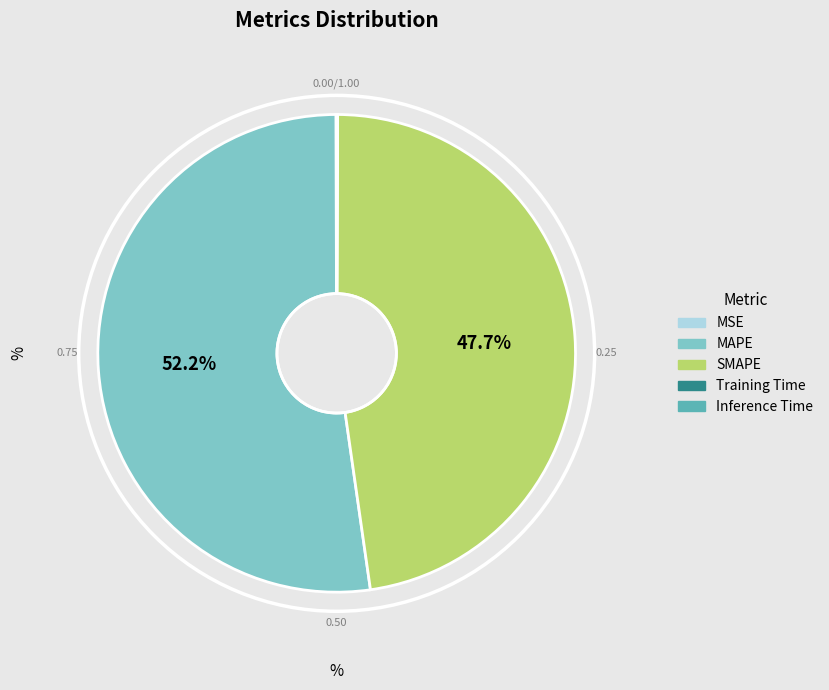

Which slice is the largest?

MAPE